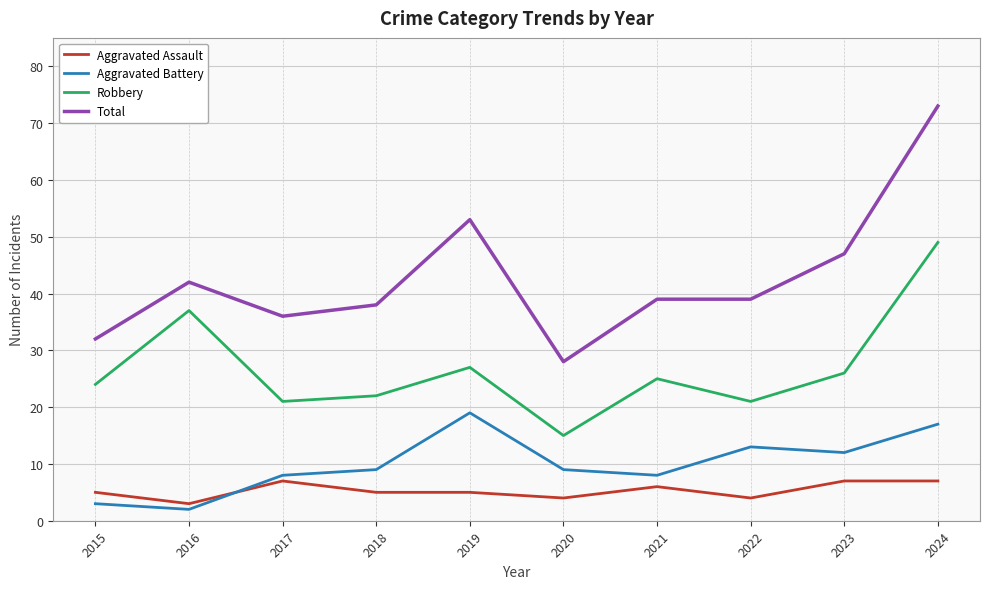

What is the total value across all series at 2020?

56